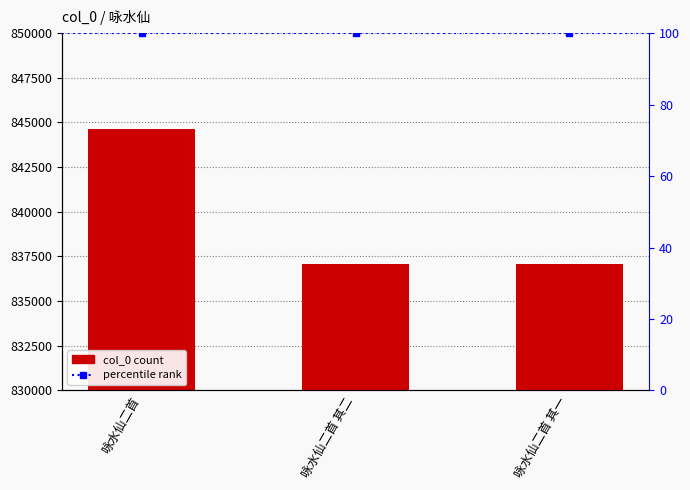

What is the greatest value displayed?

844651